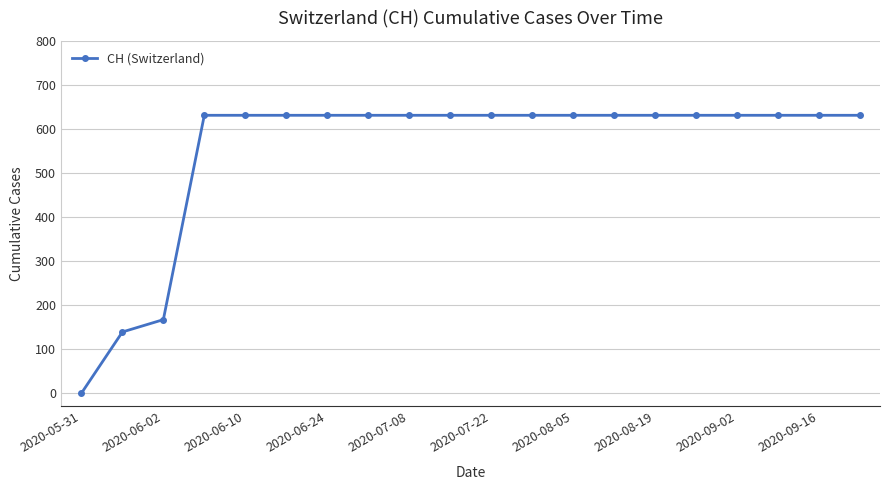

What is the value of the 11th point from the left?

631